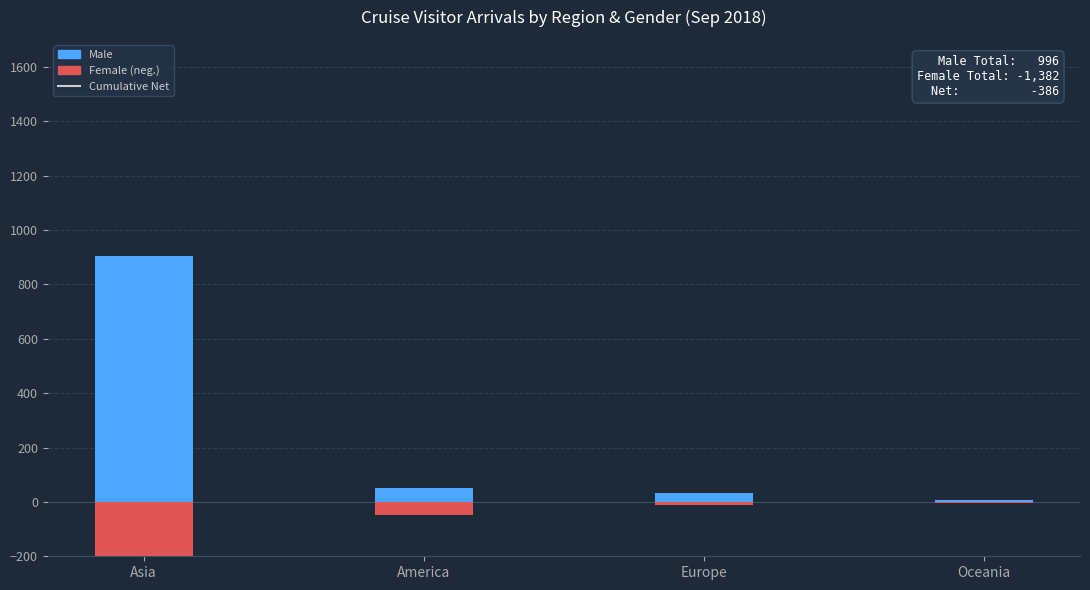

What is the difference between the maximum and minimum values in the Female (negative) series?

1312